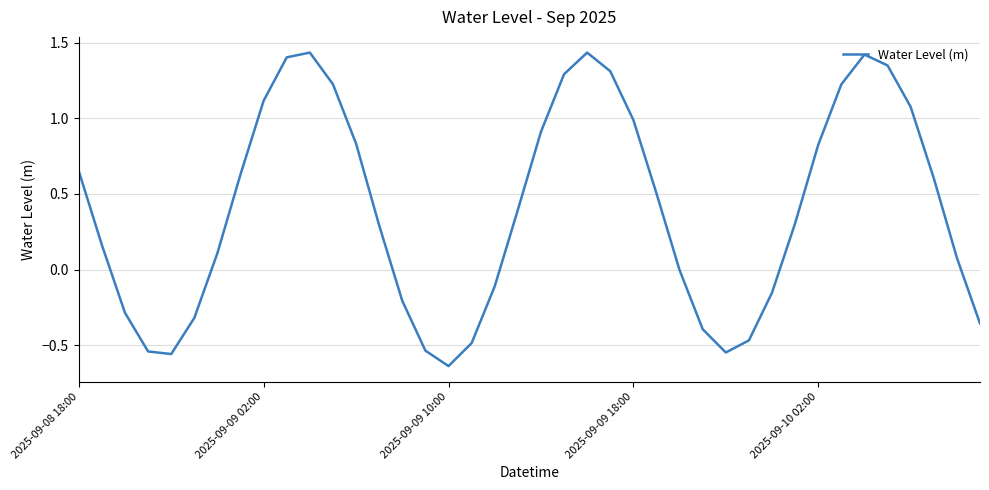

Is this an area chart (filled region under the line)?

No